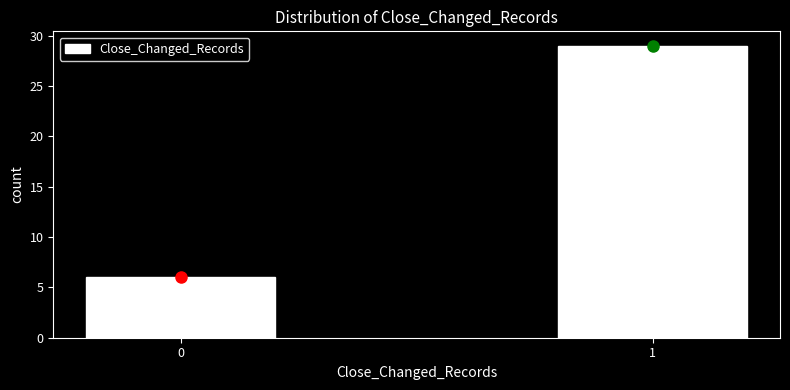

Reading right to left, list all the values displayed in this chart.

1=29	0=6